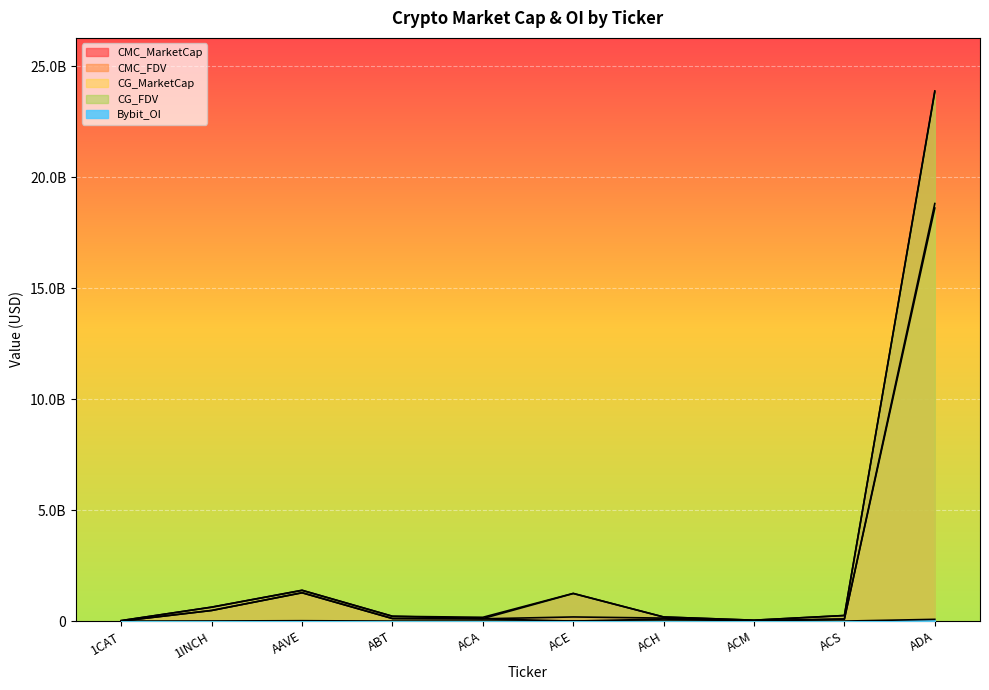

The value of CMC_MarketCap at ADA is 18821788636.4. True or false?

True